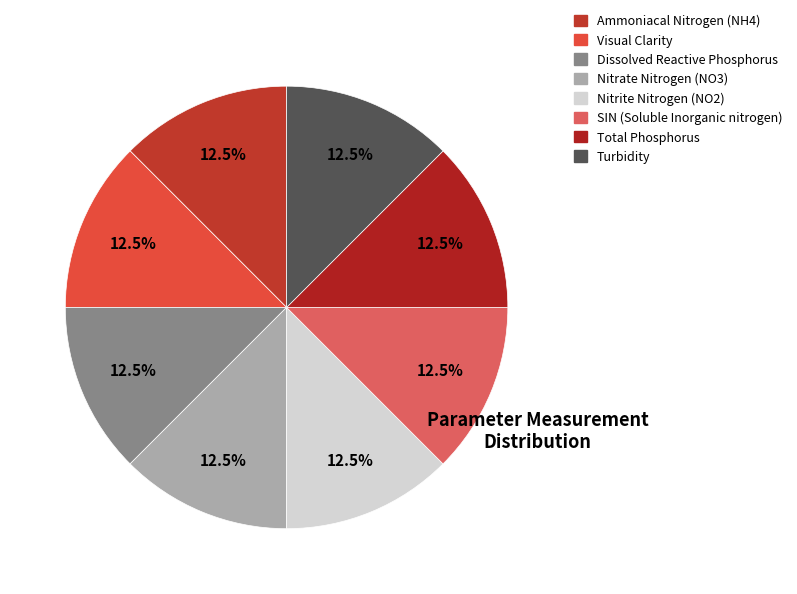

How many segments does this pie chart have?

8